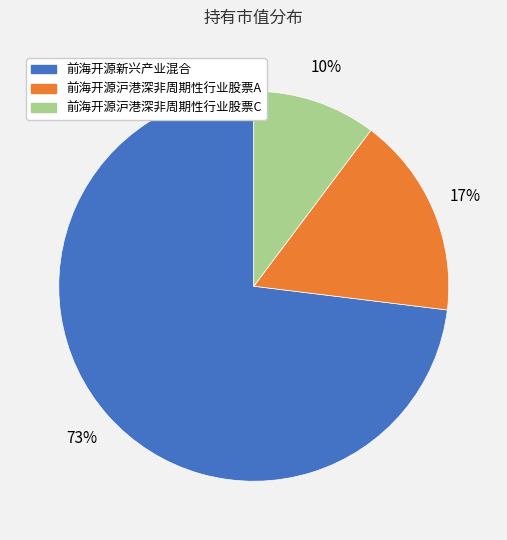

Which category has the biggest portion of the pie?

前海开源新兴产业混合